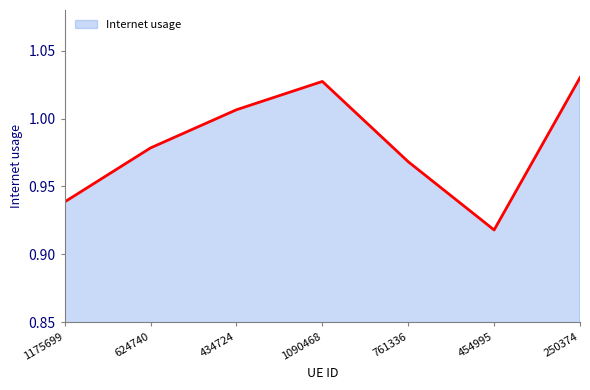

What is the difference between the values at 1175699 and 1090468?

0.1